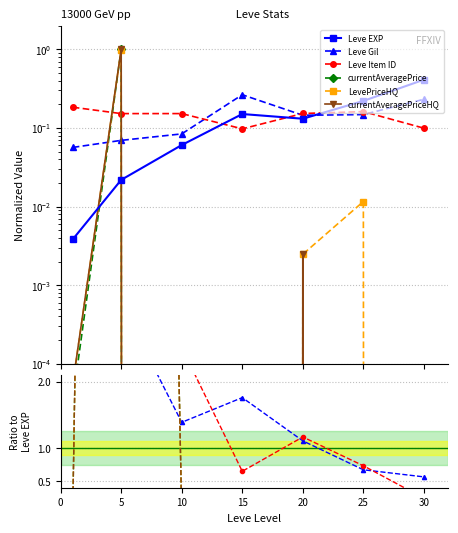

The value of Leve EXP at 10 is 0.1. True or false?

False